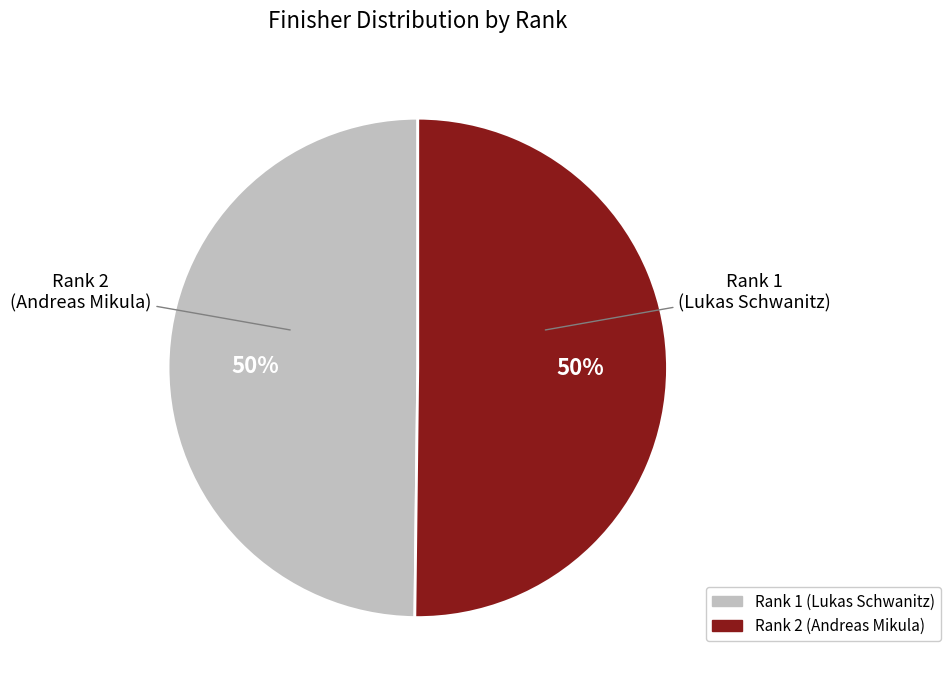

To the nearest percent, what portion does Rank 2 (Andreas Mikula) represent?

50%